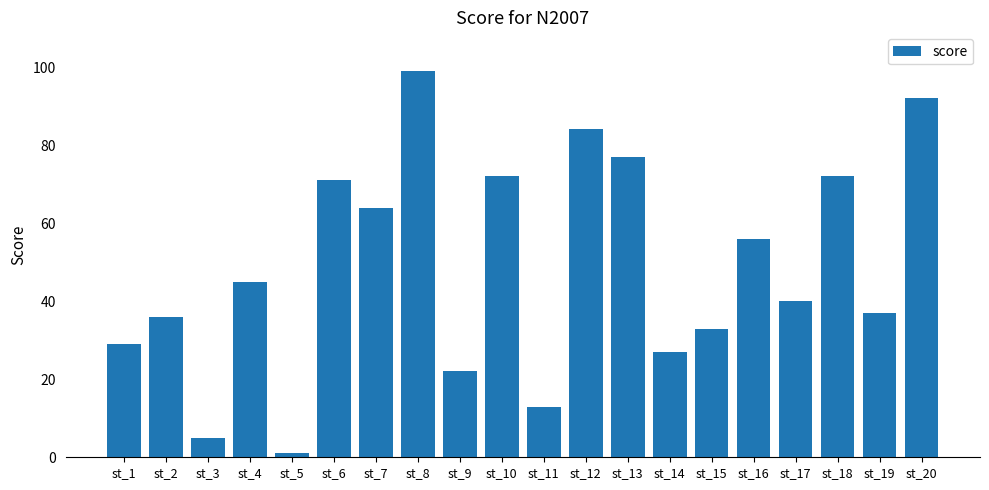

True or false: the data shows 49 at st_8.

False